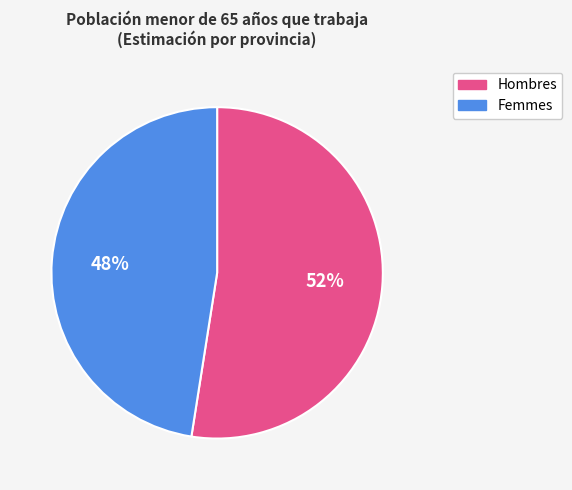

Is there any slice that represents more than half of the pie?

Yes